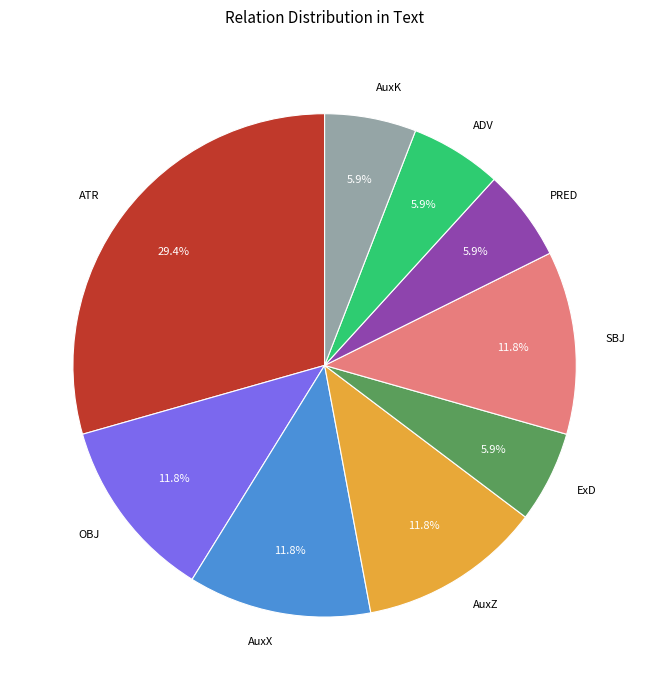

How many segments does this pie chart have?

9